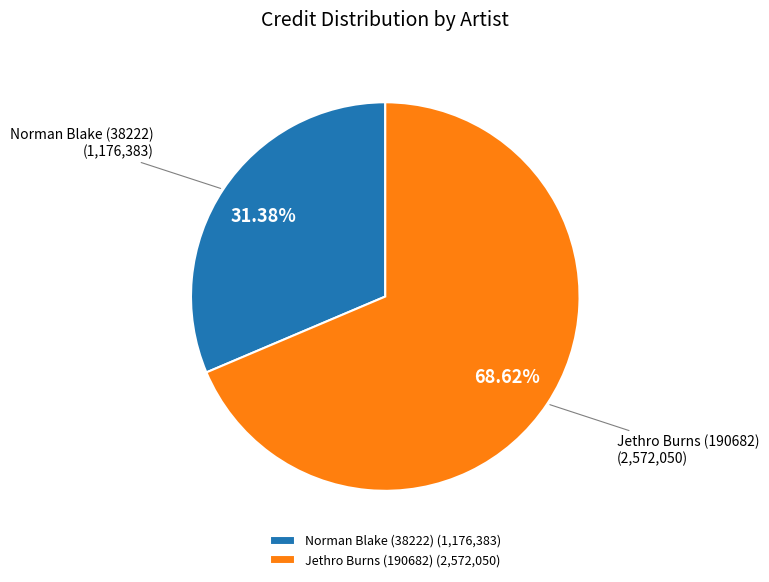

What is the ratio of the value at Jethro Burns (190682) to the value at Norman Blake (38222)?

2.2